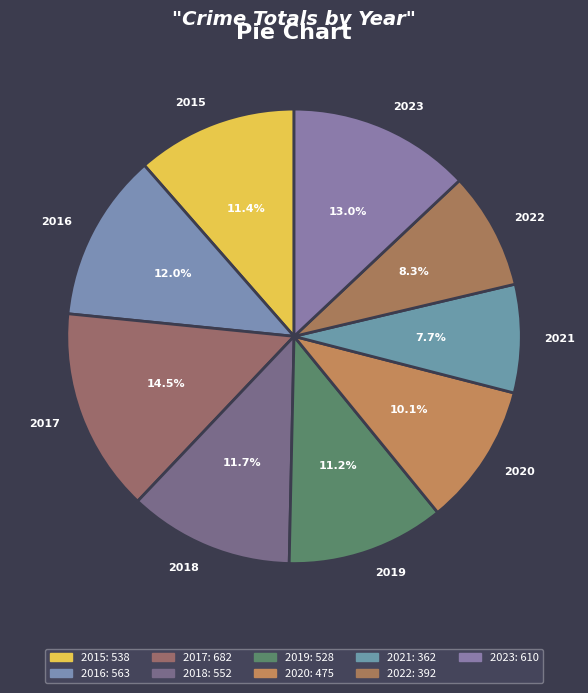

Approximately how many times larger is the value at 2018 compared to 2022?

1.4